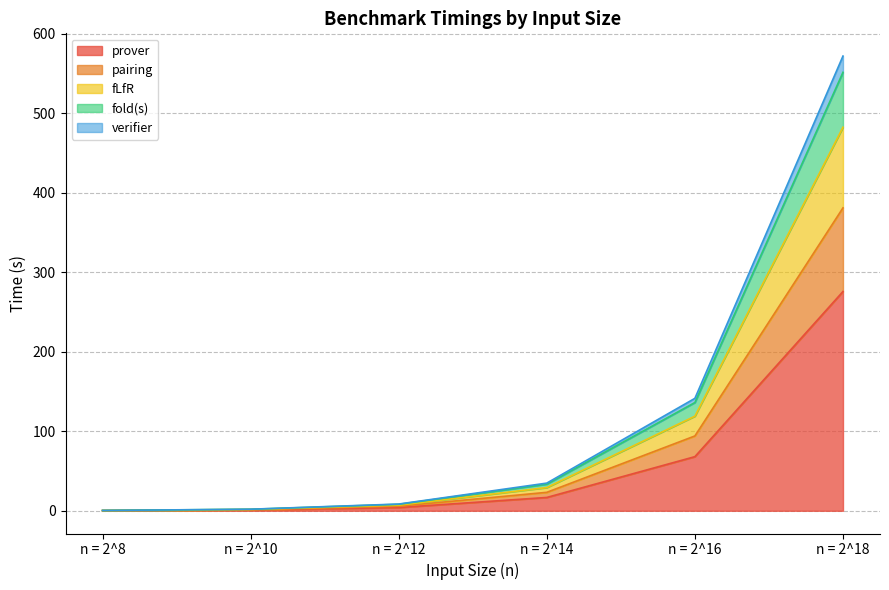

Is the value of fold(s) at n = 2^18 greater than the value of fLfR at n = 2^10?

Yes